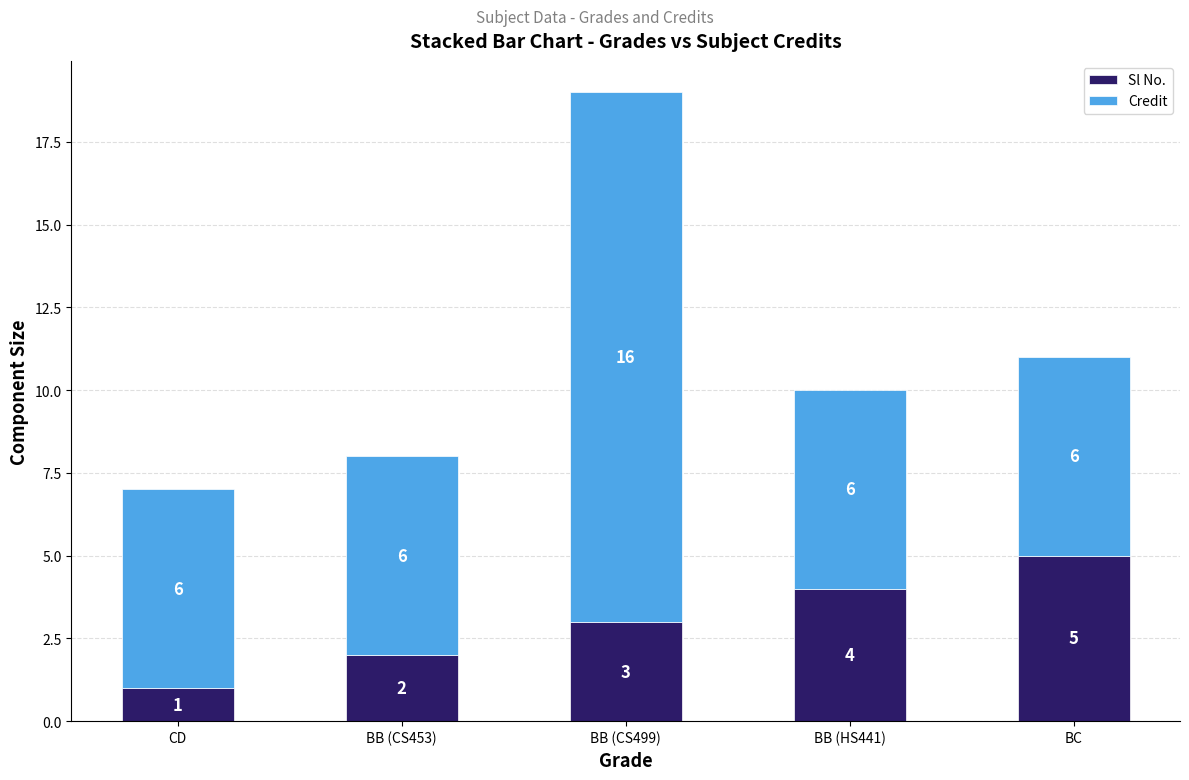

What is the difference between the second highest and minimum values in the Sl No. series?

3